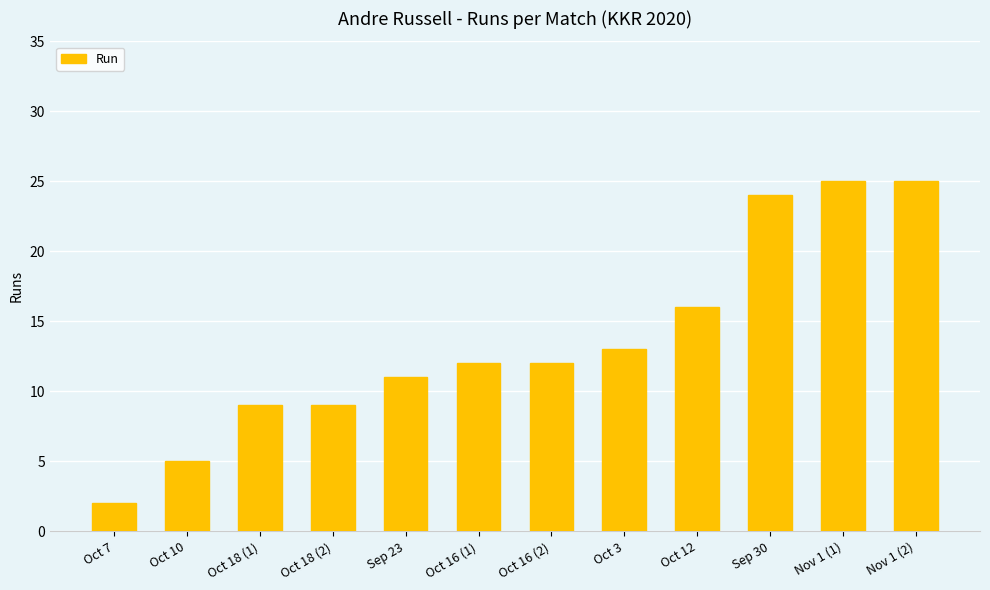

What is the greatest value displayed?

25